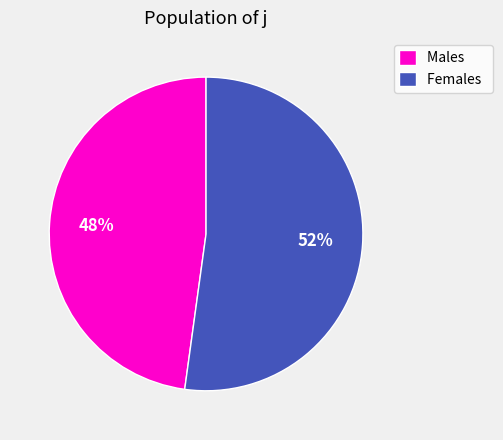

Do Females and Males together represent more than half of the pie?

Yes